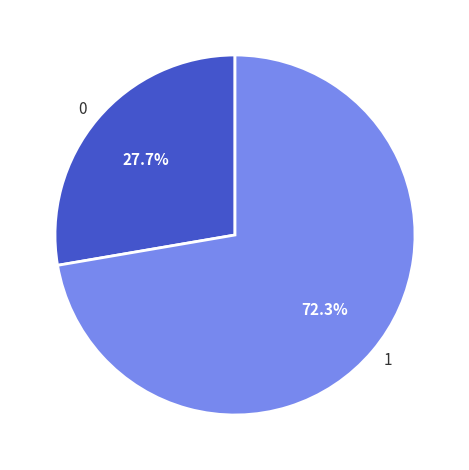

Combined, do 0 and 1 account for over 50%?

Yes